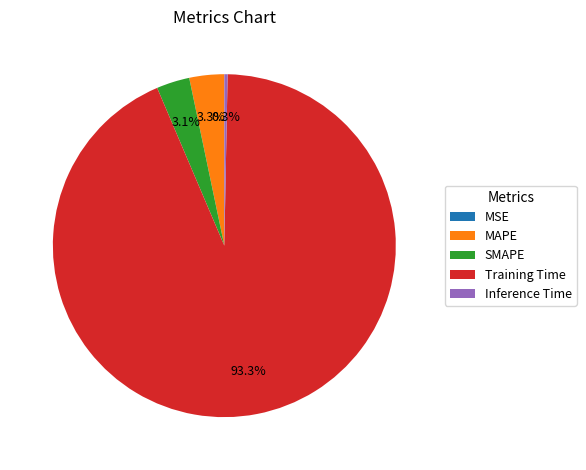

What percentage do MAPE and Training Time together represent?

96.6%